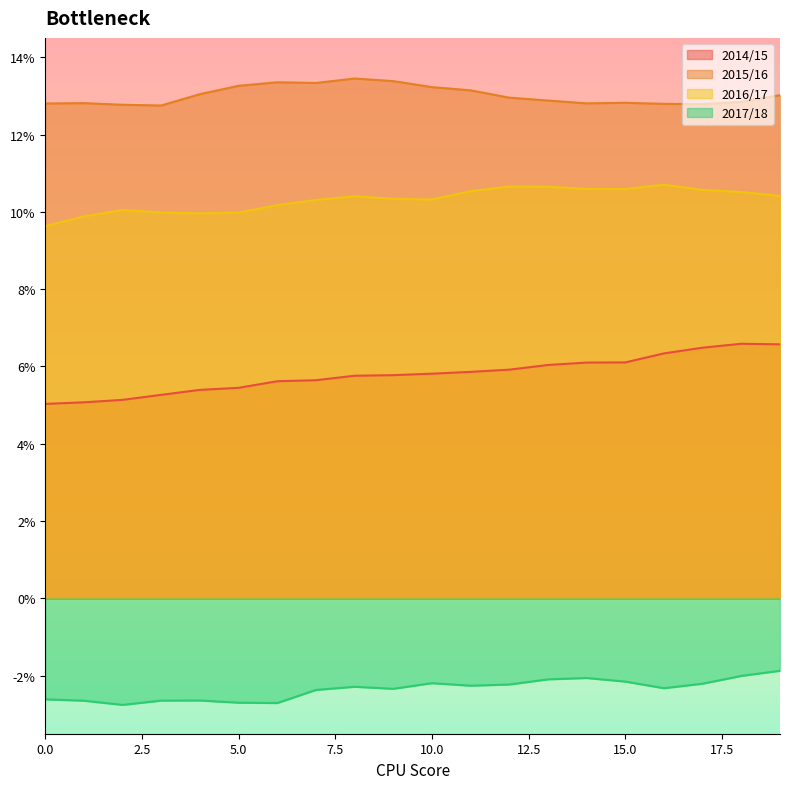

True or false: 2017/18 and 2015/16 intersect in this chart.

False